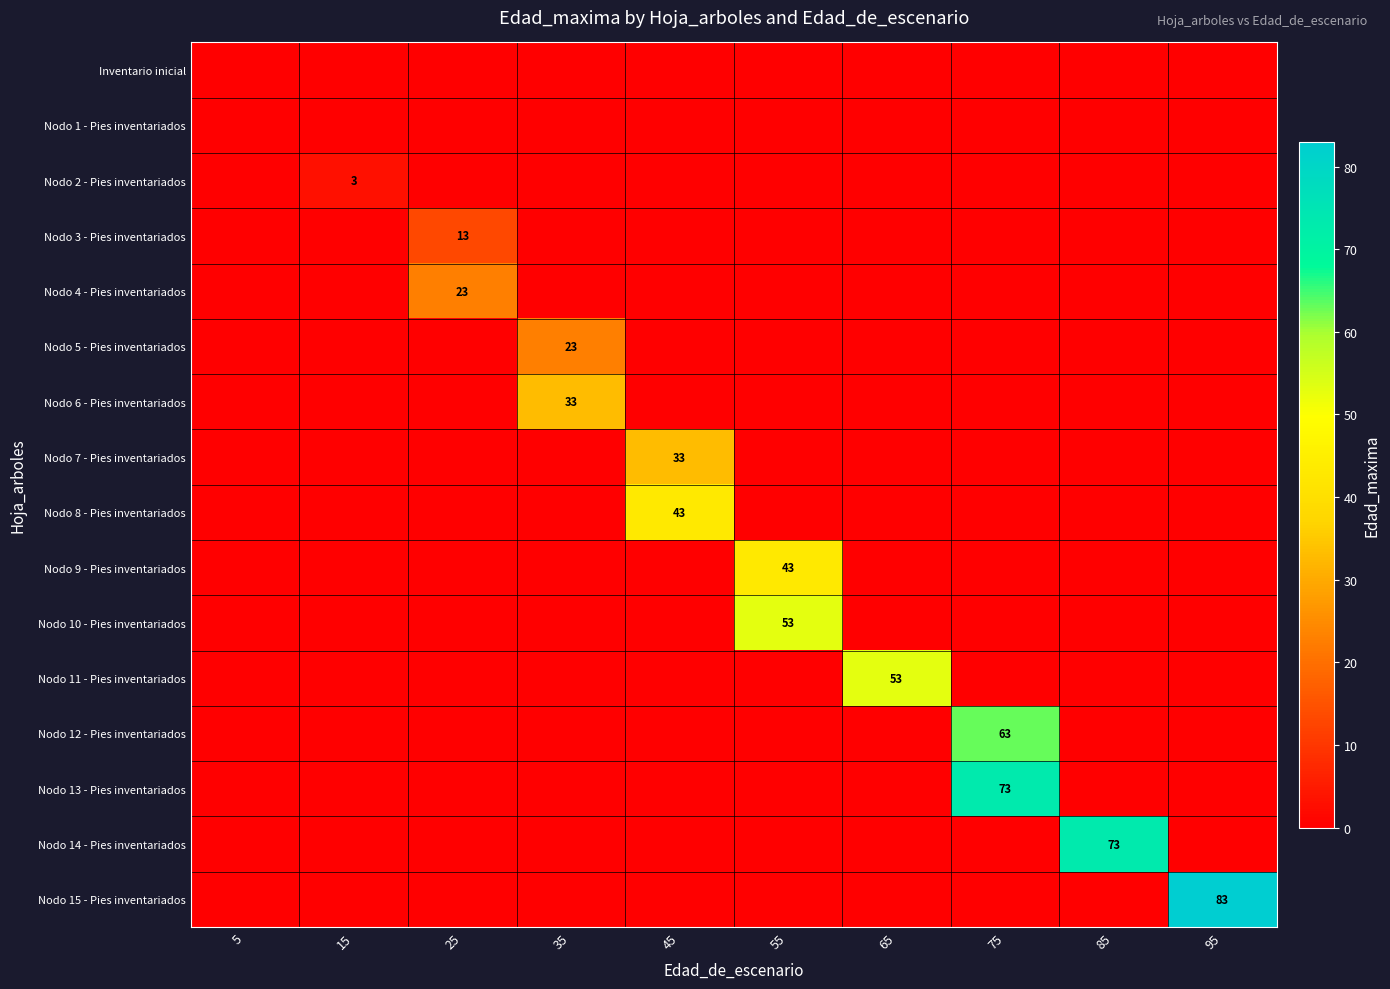

Between 75 and 5, which is larger?

75